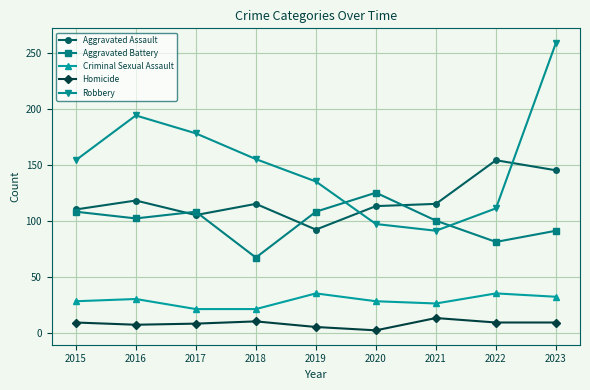

Where does the Aggravated Battery series first go above 102?

2015